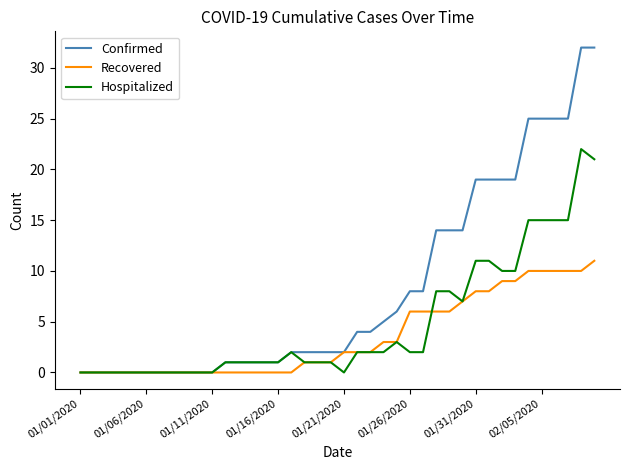

Which series has the largest total across all categories?

Confirmed